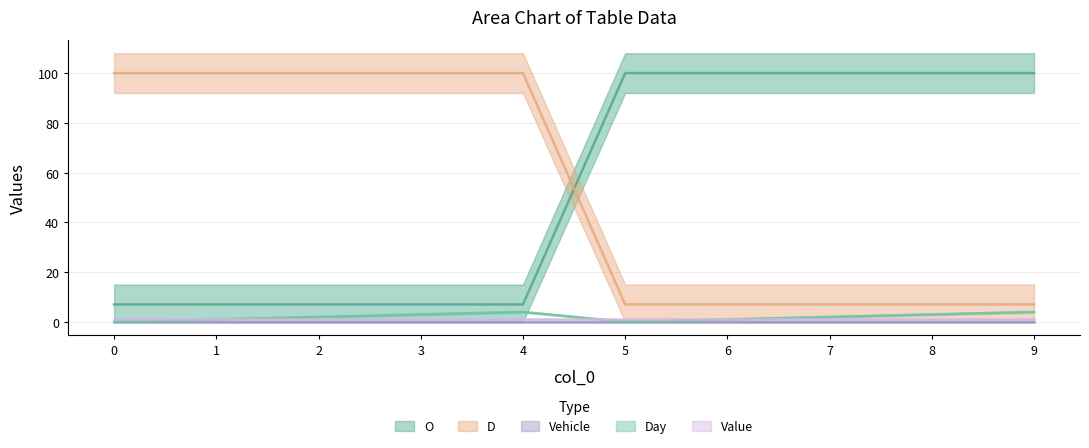

True or false: Day and O cross at least once.

False